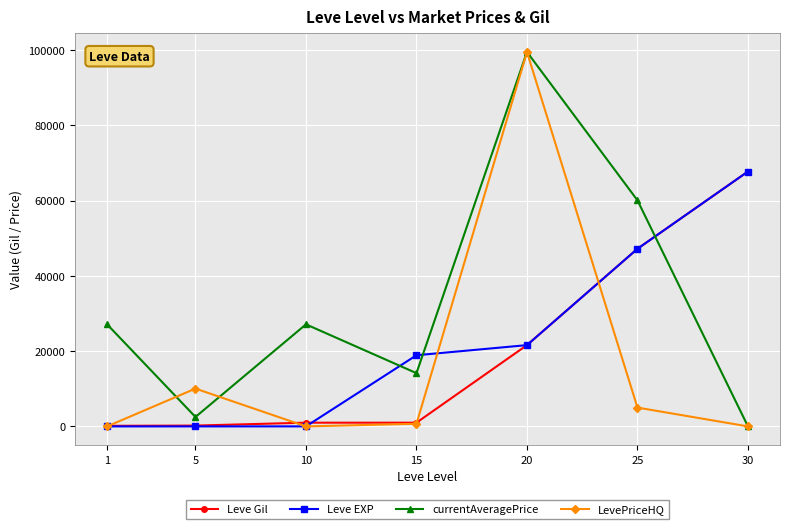

Where is Leve Gil nearest to the value 33945?

20